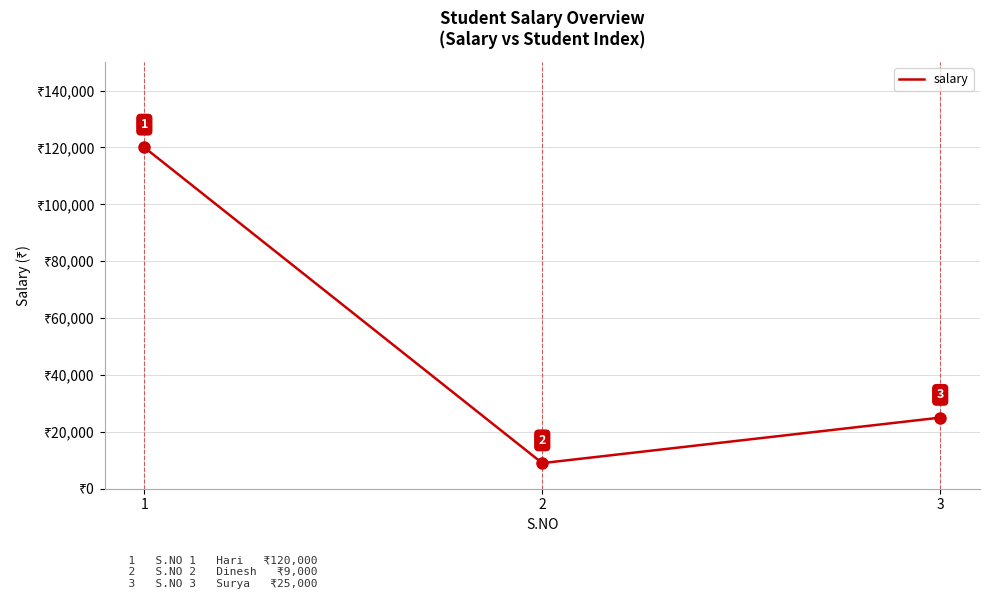

The value at 1 is 120000. True or false?

True